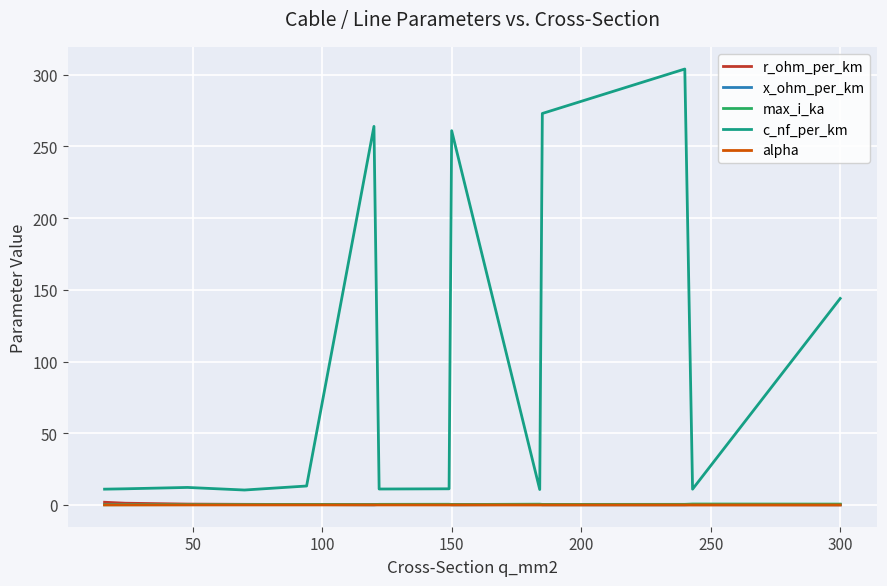

Which series has the widest spread of values?

c_nf_per_km